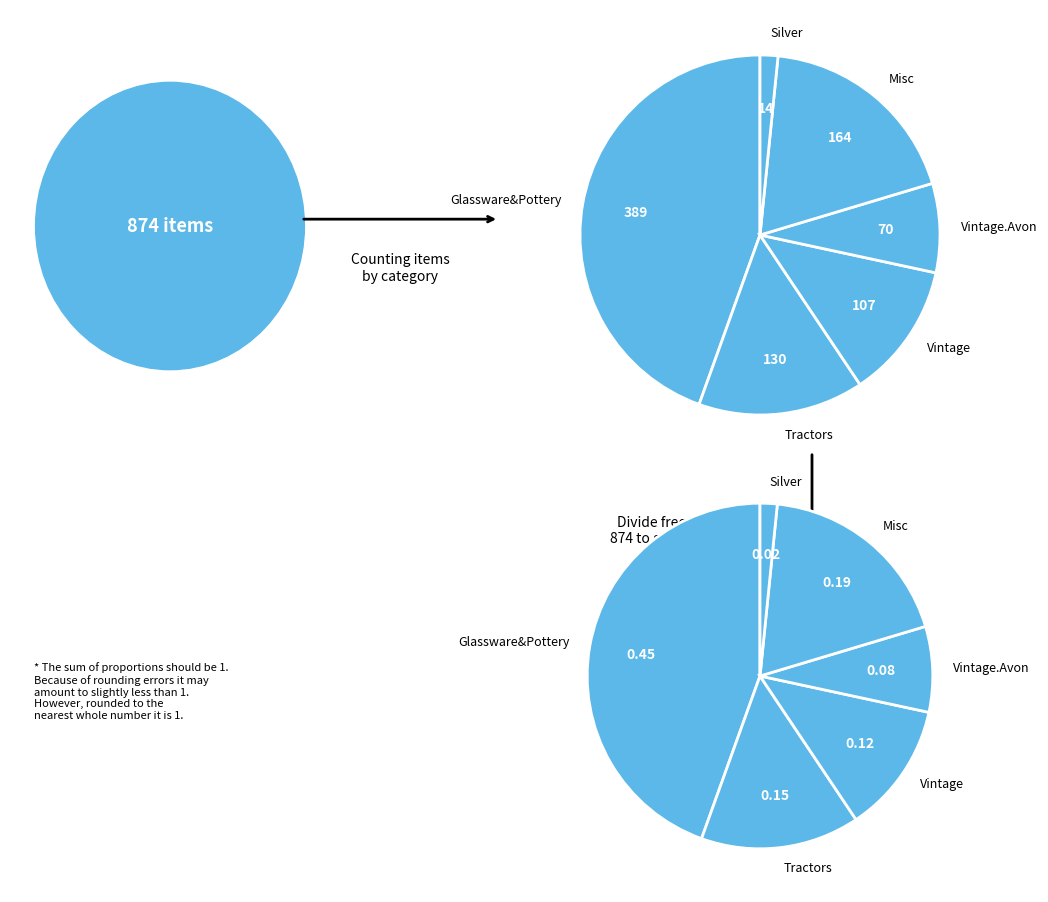

Does Vintage.Avon account for over 50% of the chart?

No